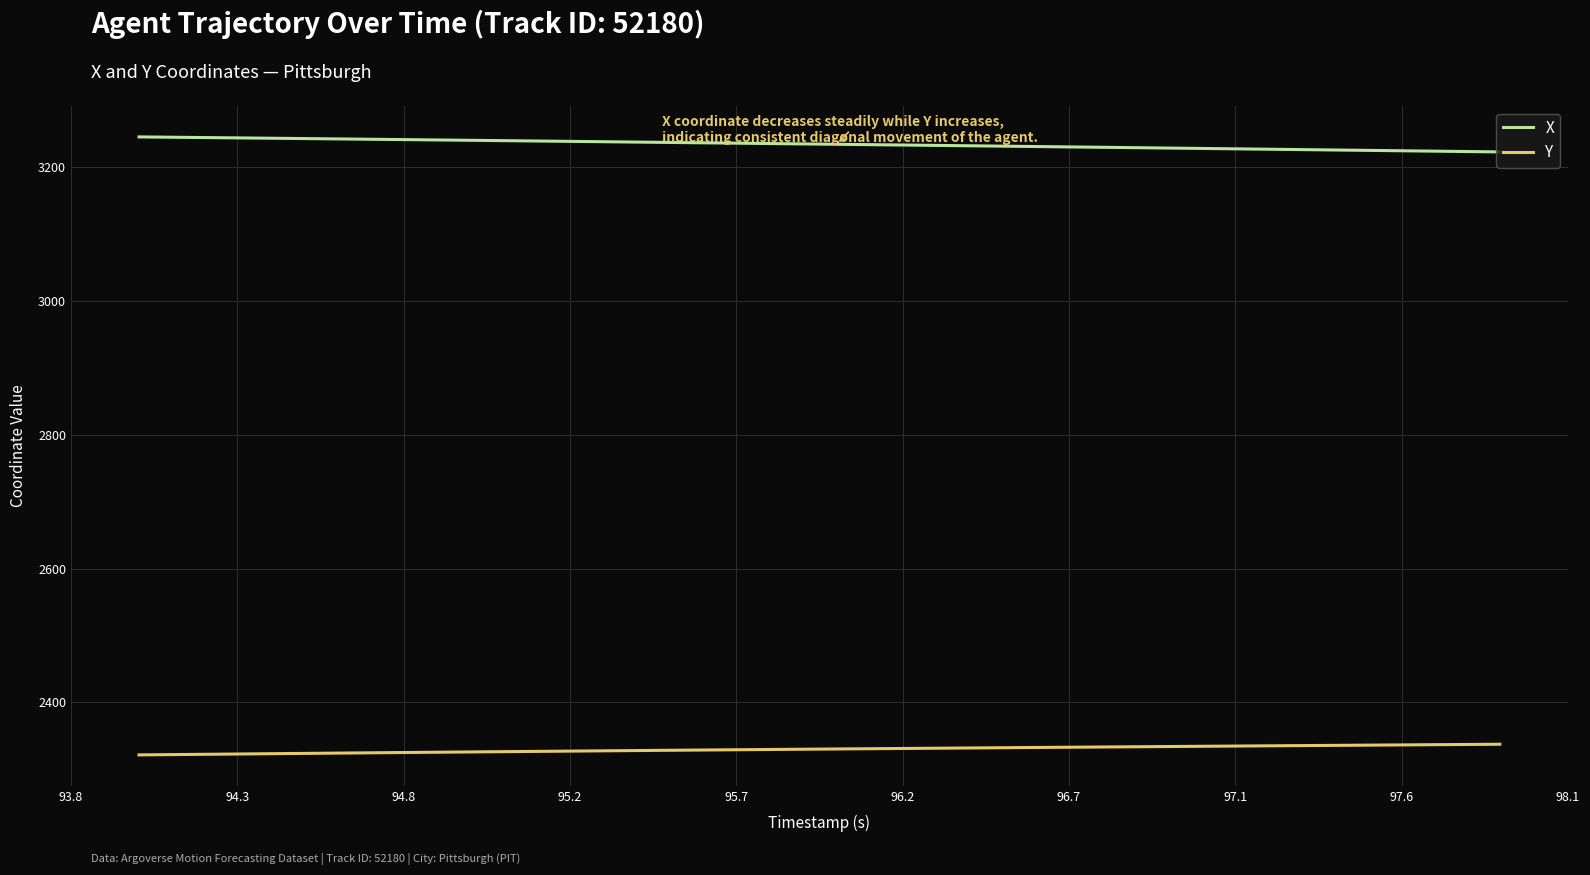

True or false: X and Y intersect in this chart.

False